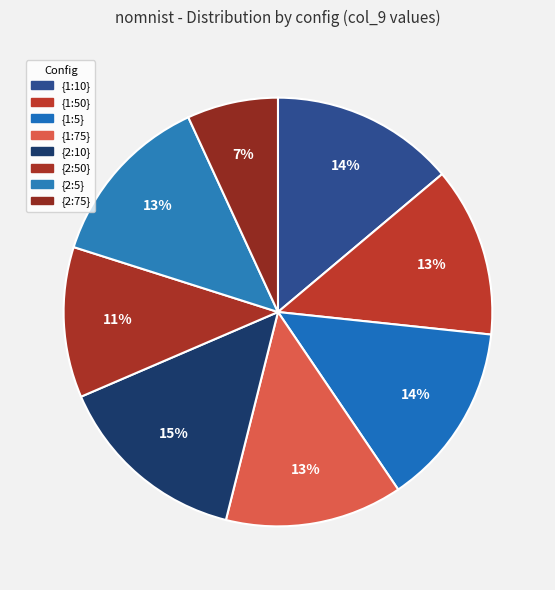

Count the number of slices in the pie.

8